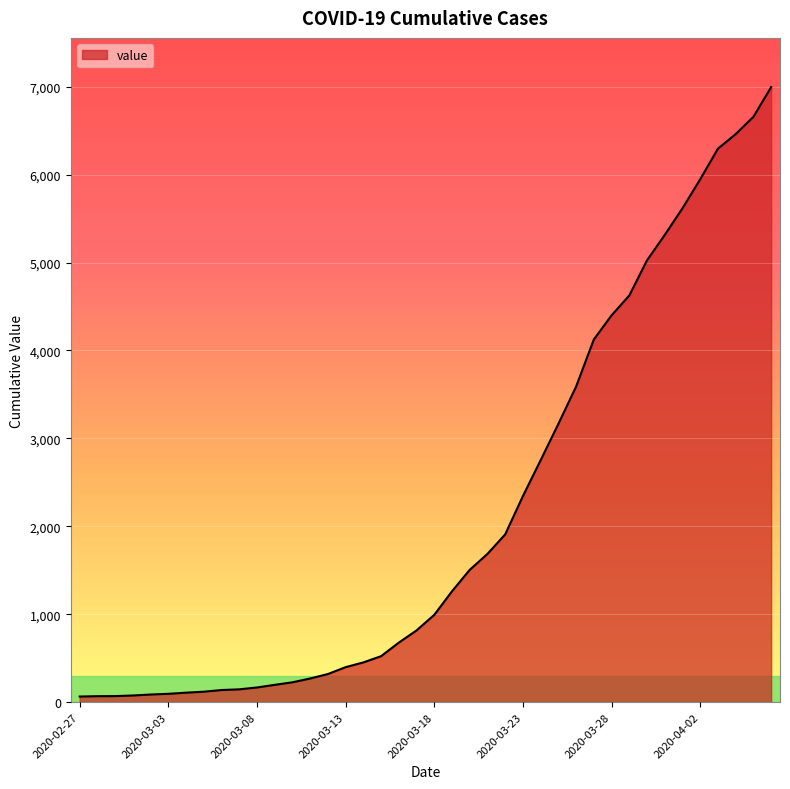

What is the difference between the maximum and minimum values?

6931